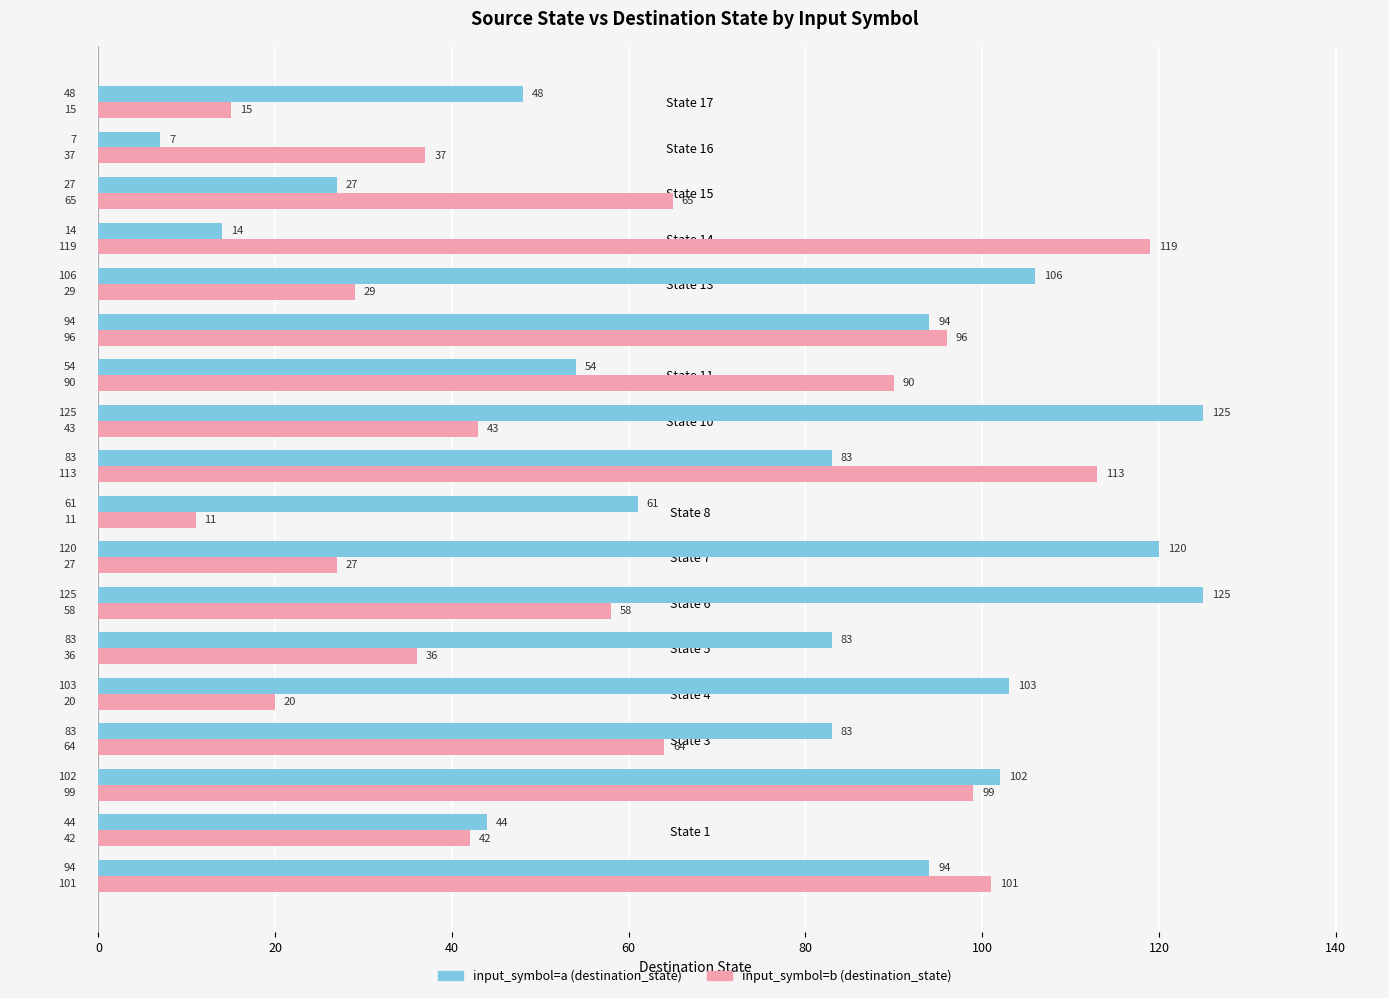

Is the value of input_symbol=a (destination_state) at State 14 greater than the value of input_symbol=b (destination_state) at State 14?

No